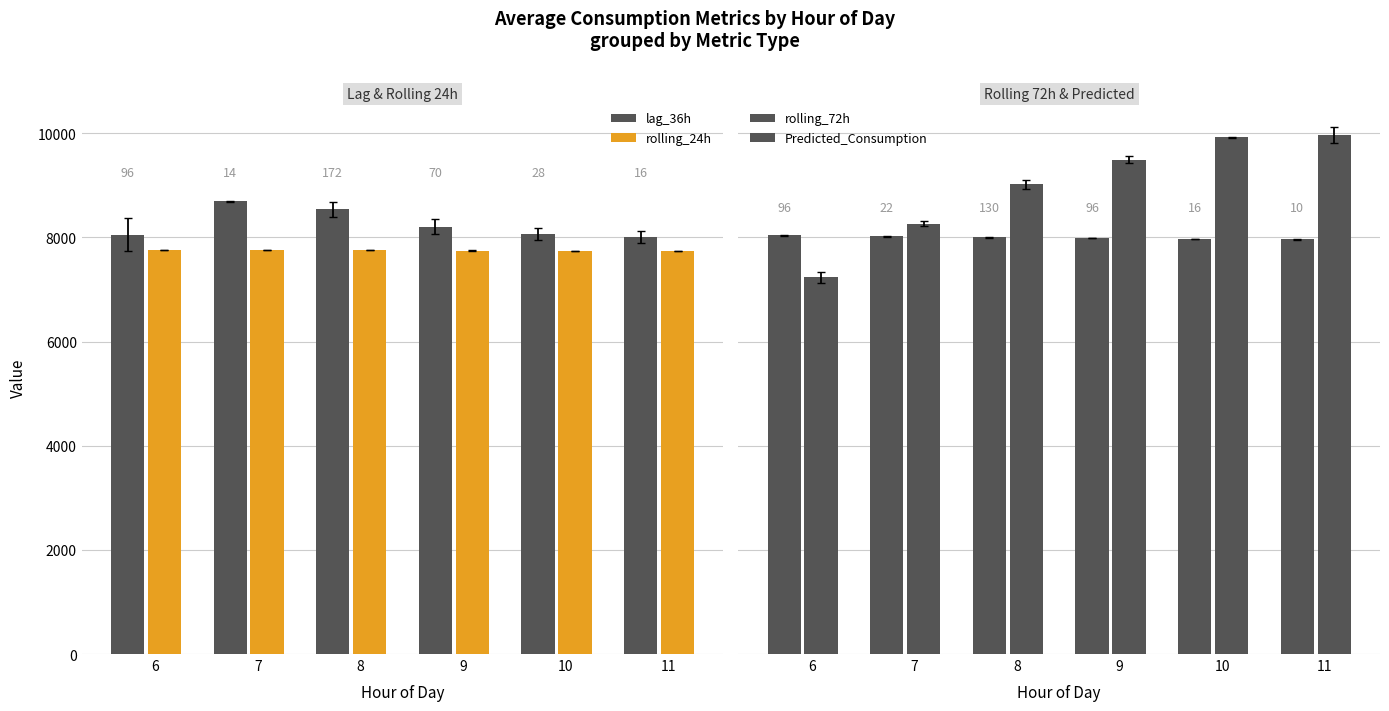

The Predicted_Consumption series shows 2164.5 at 7. True or false?

False